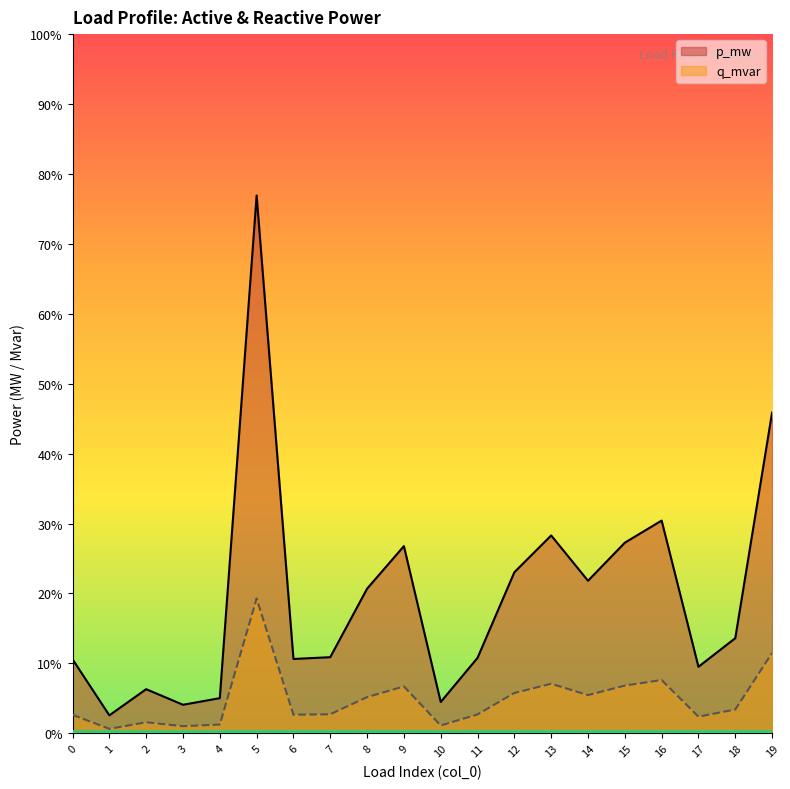

At which label does p_mw reach its minimum?

1